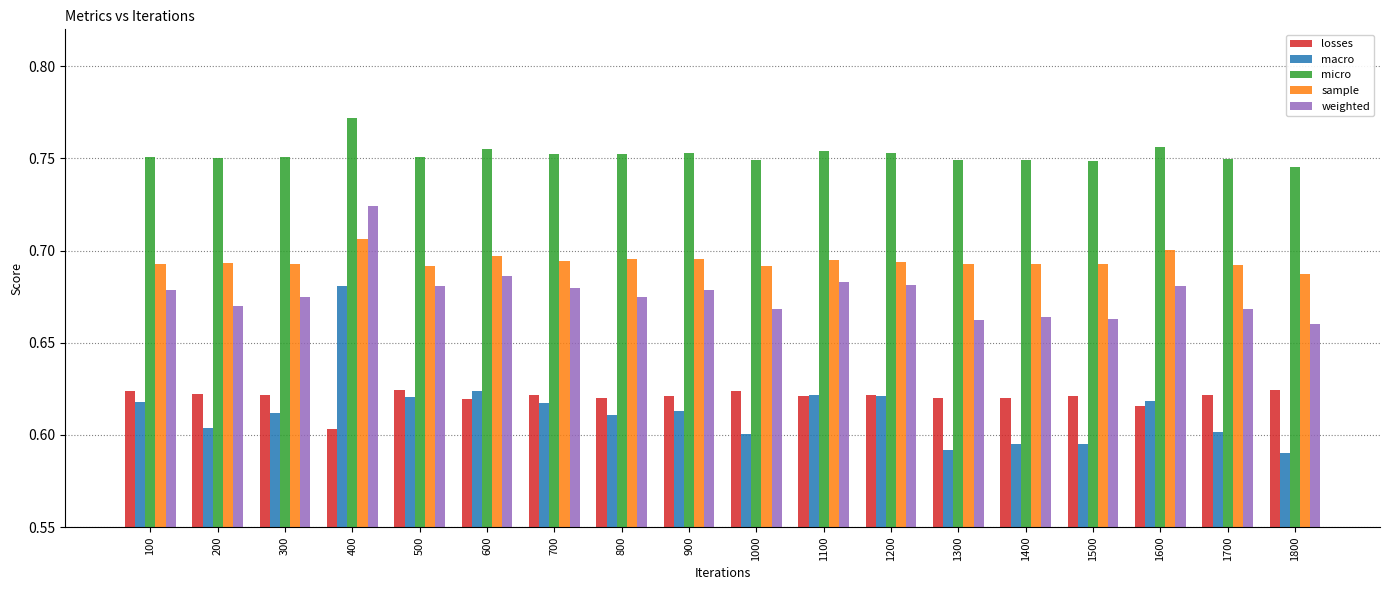

What is the spread (max minus min) of values at 700?

0.1